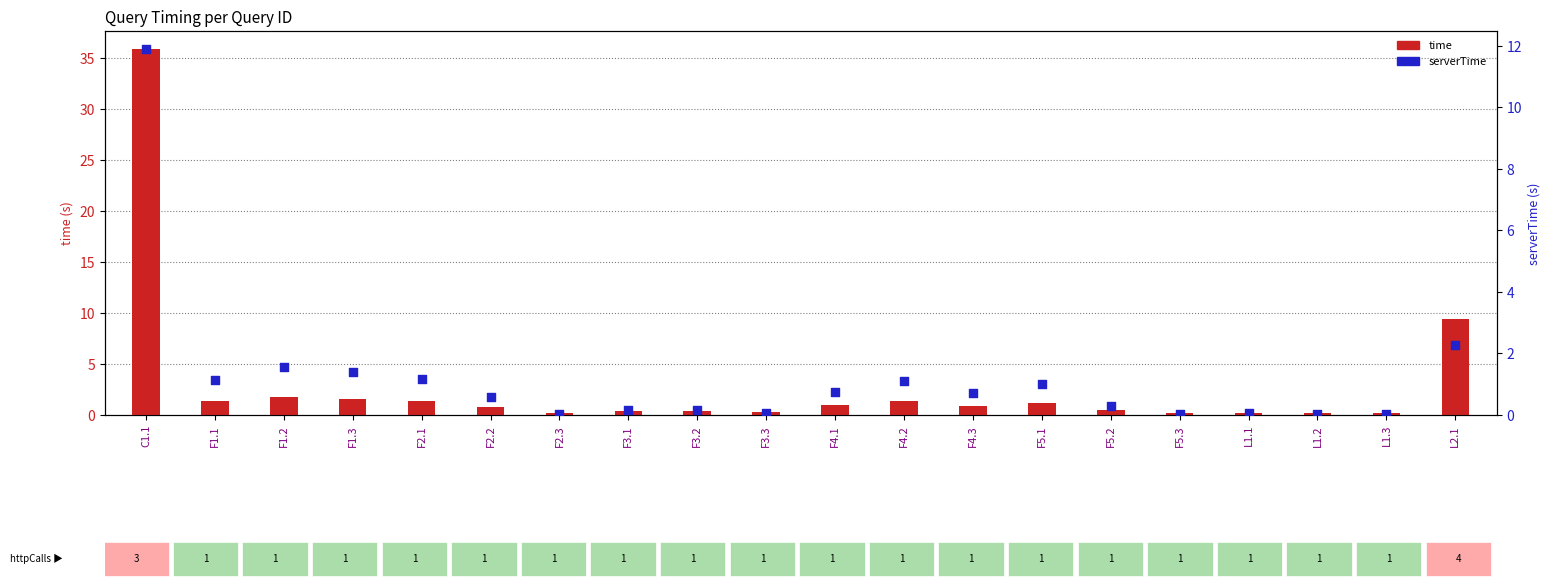

At how many categories does at least one series exceed 29?

1